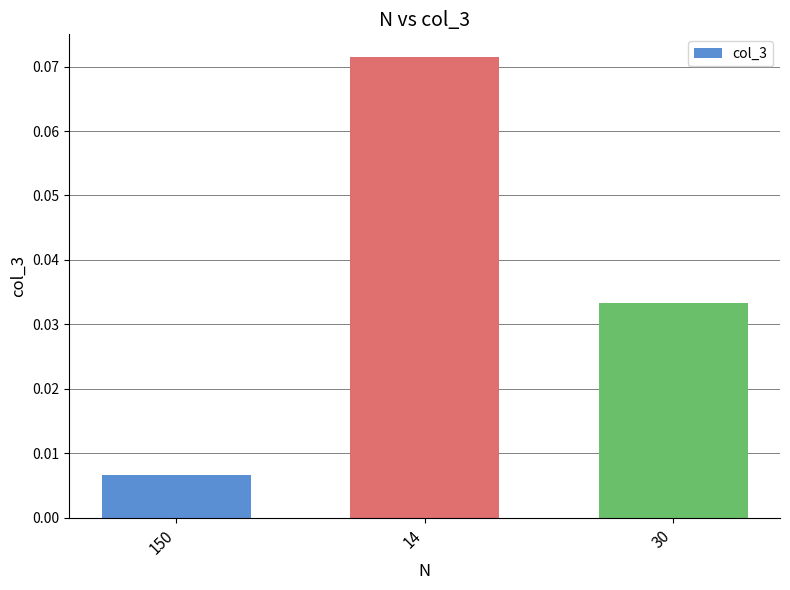

List the labels in order of value, largest first.

14, 30, 150